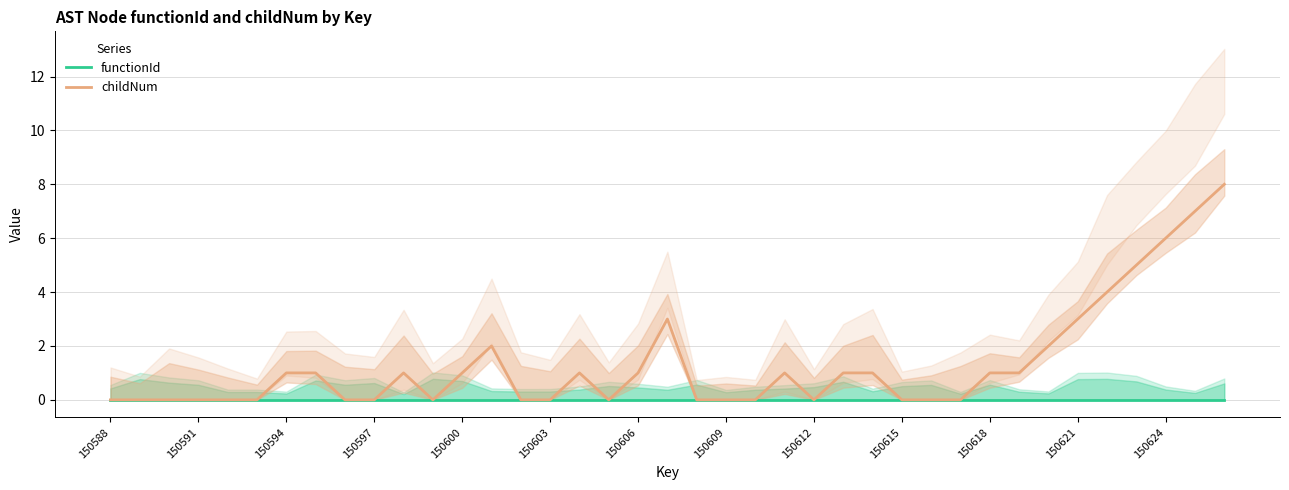

Reading right to left, transcribe all the data shown in this chart.

functionId: 0	0	0	0	0	0	0	0	0	0	0	0	0	0	0	0	0	0	0	0	0	0	0	0	0	0	0	0	0	0	0	0	0	0	0	0	0	0	0
childNum: 8	7	6	5	4	3	2	1	1	0	0	0	1	1	0	1	0	0	0	3	1	0	1	0	0	2	1	0	1	0	0	1	1	0	0	0	0	0	0